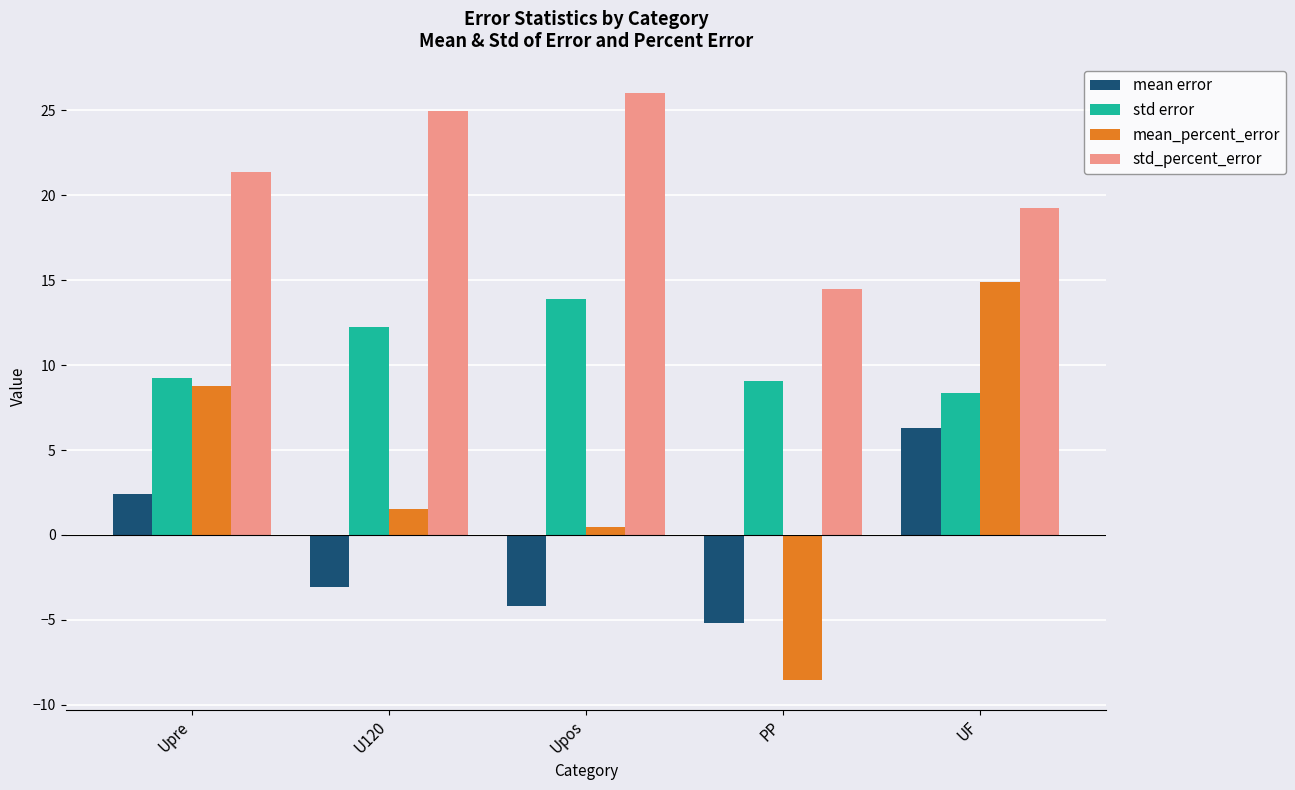

Which series has the largest range (max minus min)?

mean_percent_error